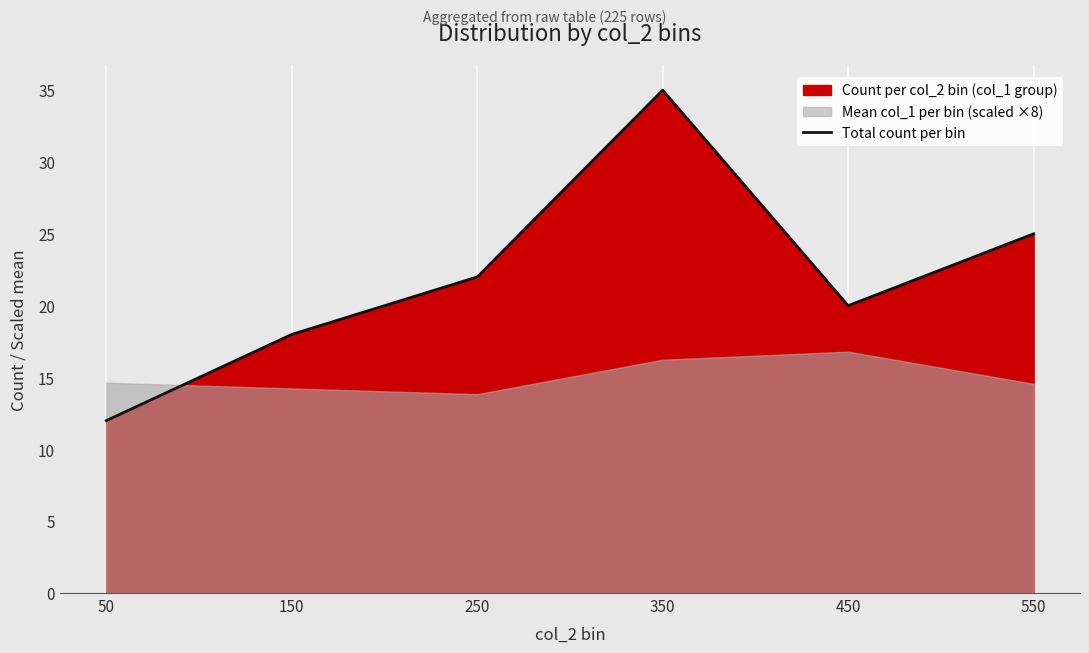

At which category does the chart reach its minimum across all series?

50